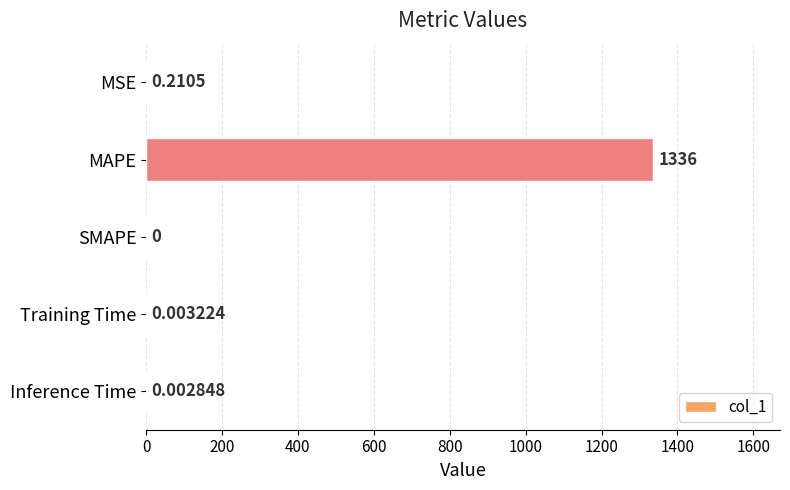

Which label corresponds to the largest value in the chart?

MAPE